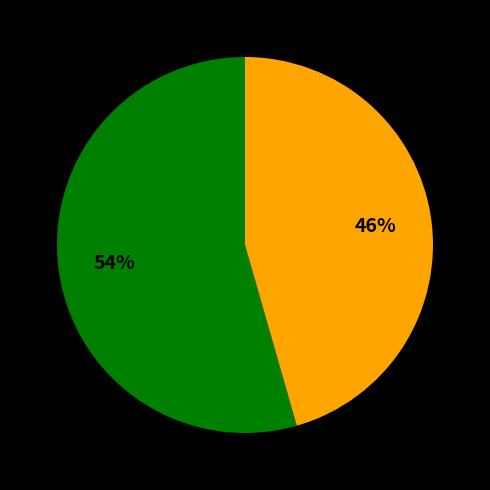

Does any single category account for the majority?

Yes